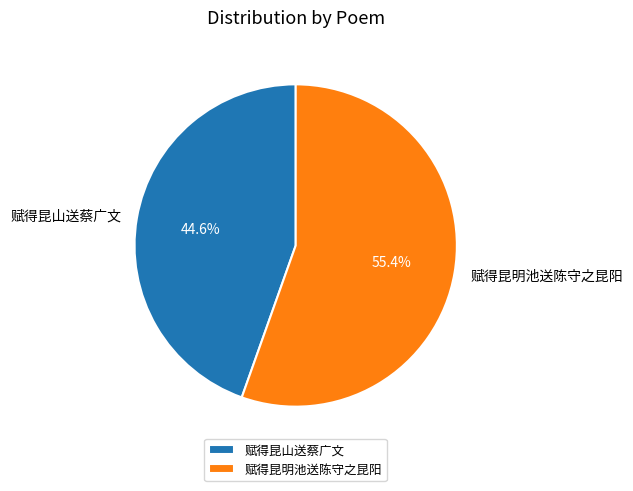

Which has a higher value, 赋得昆山送蔡广文 or 赋得昆明池送陈守之昆阳?

赋得昆明池送陈守之昆阳